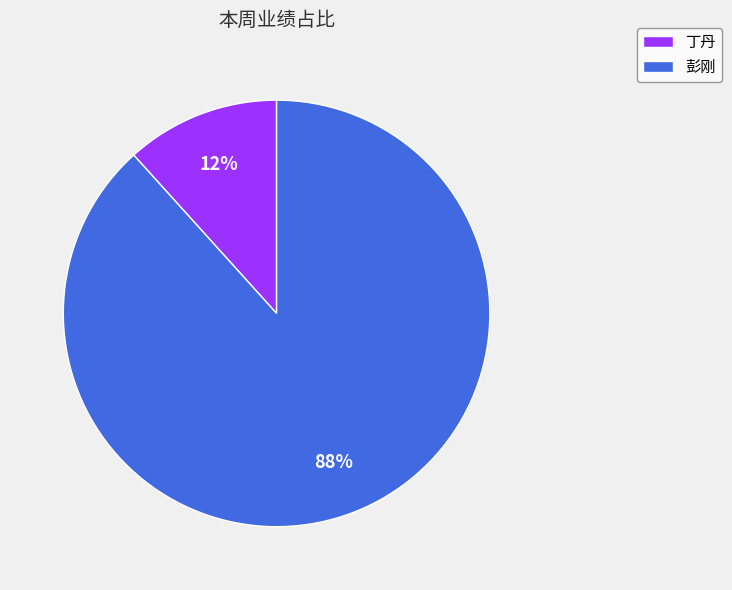

Which has a higher value, 彭刚 or 丁丹?

彭刚